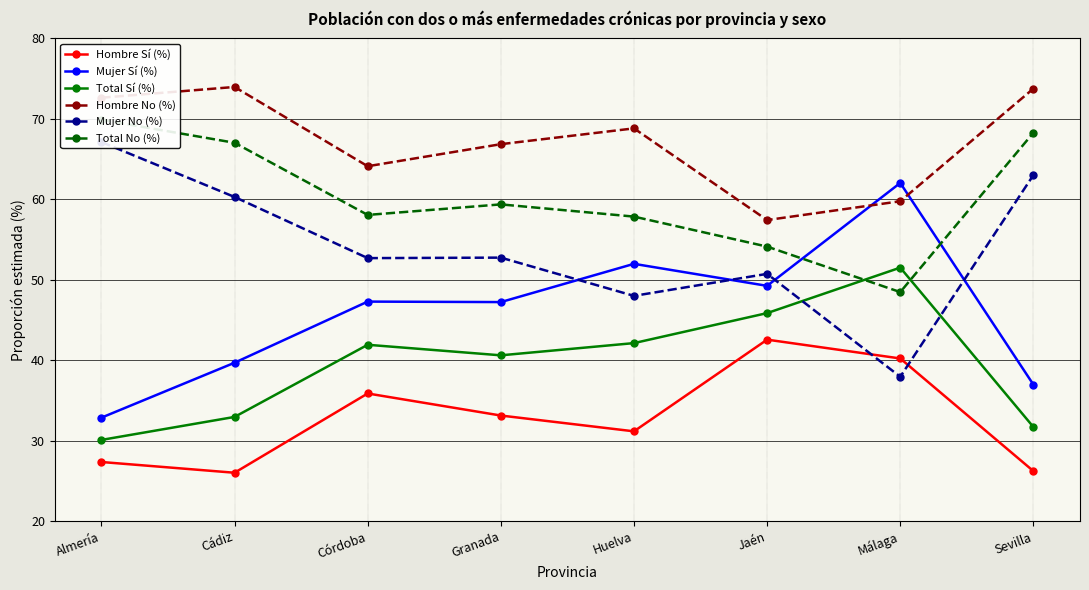

What position from the left is Málaga?

7